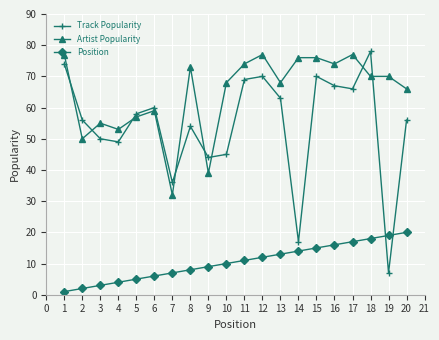

Is this an area chart (filled region under the line)?

No